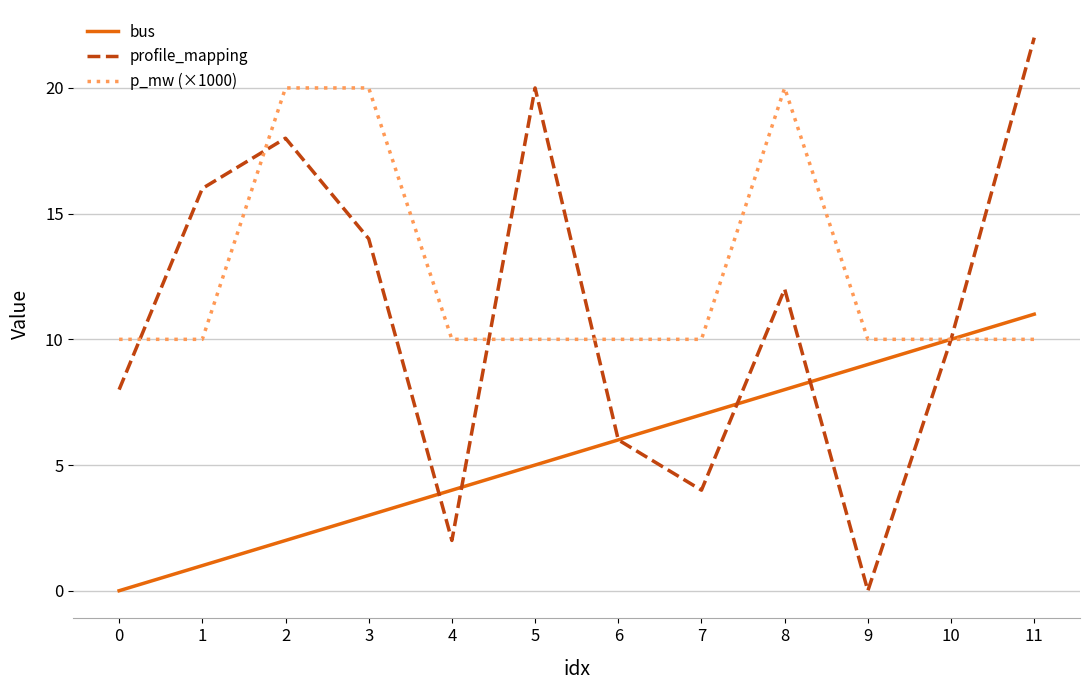

What is the spread (max minus min) of values at 5?

15